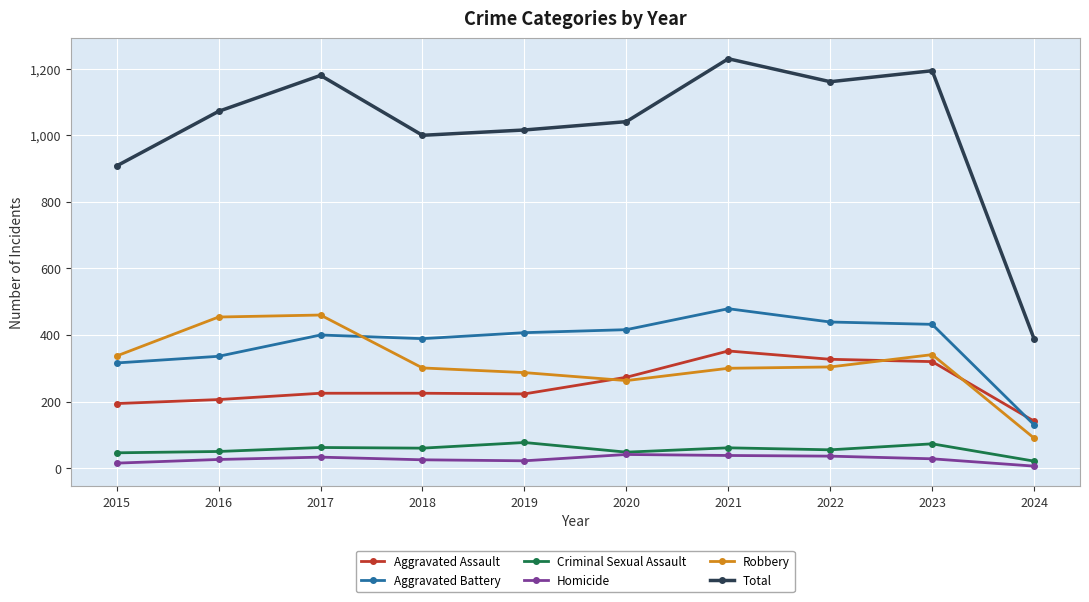

Is the value of Aggravated Assault at 2015 greater than the value of Criminal Sexual Assault at 2019?

Yes